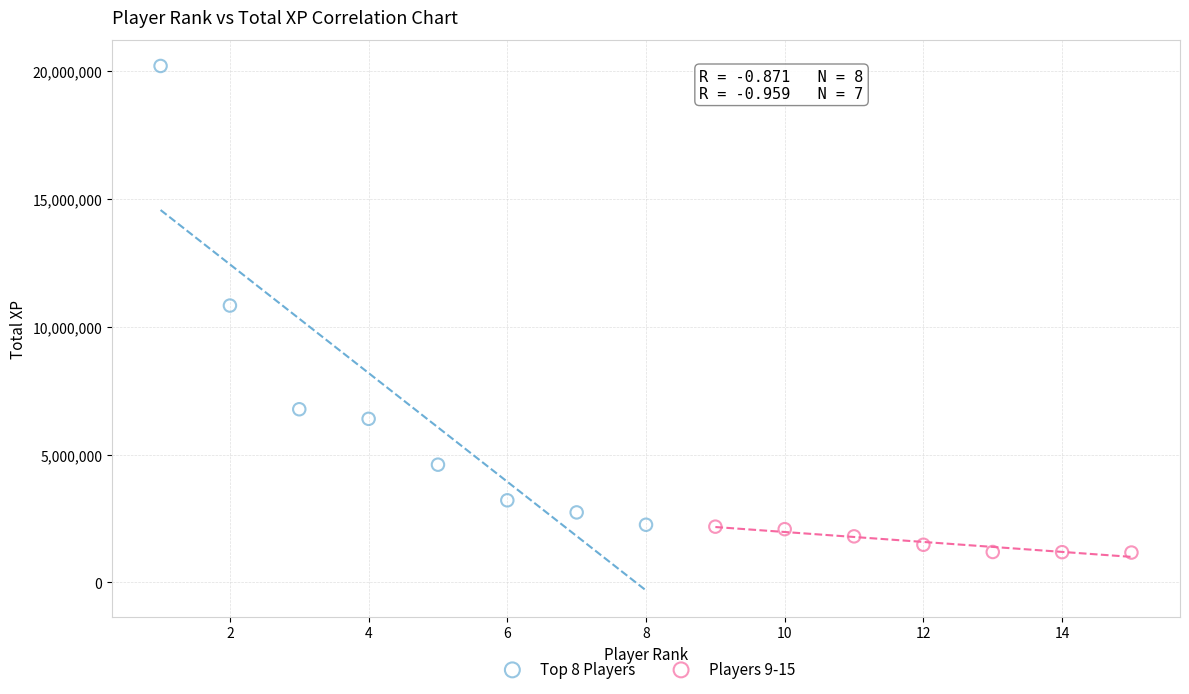

Which series has the largest Y range (max minus min)?

Top 8 Players